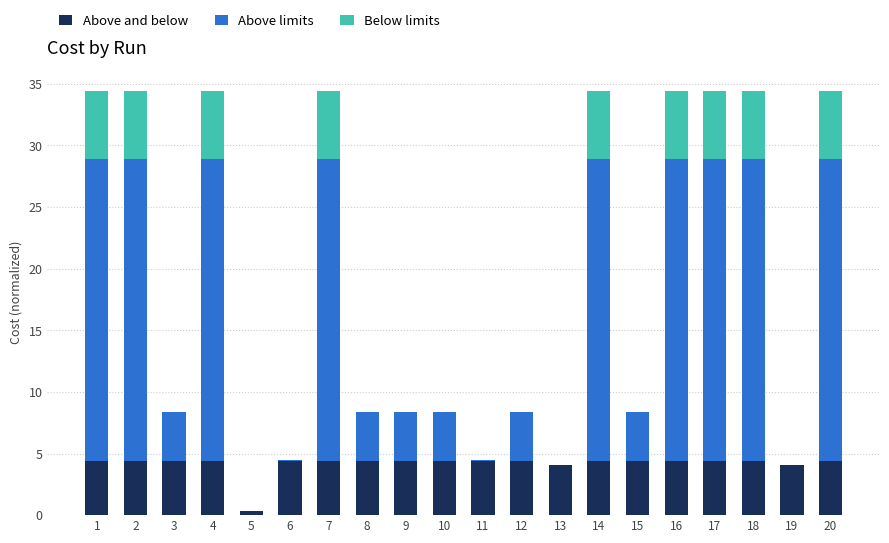

What is the total value across all series at 18?

34.4